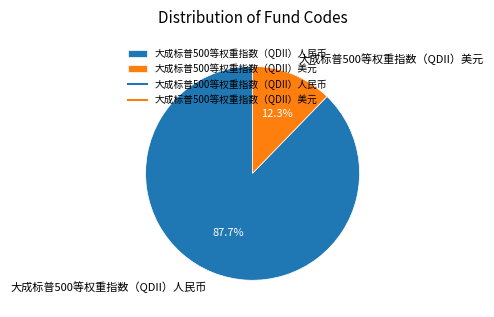

To the nearest percent, what portion does 大成标普500等权重指数（QDII）美元 represent?

12%